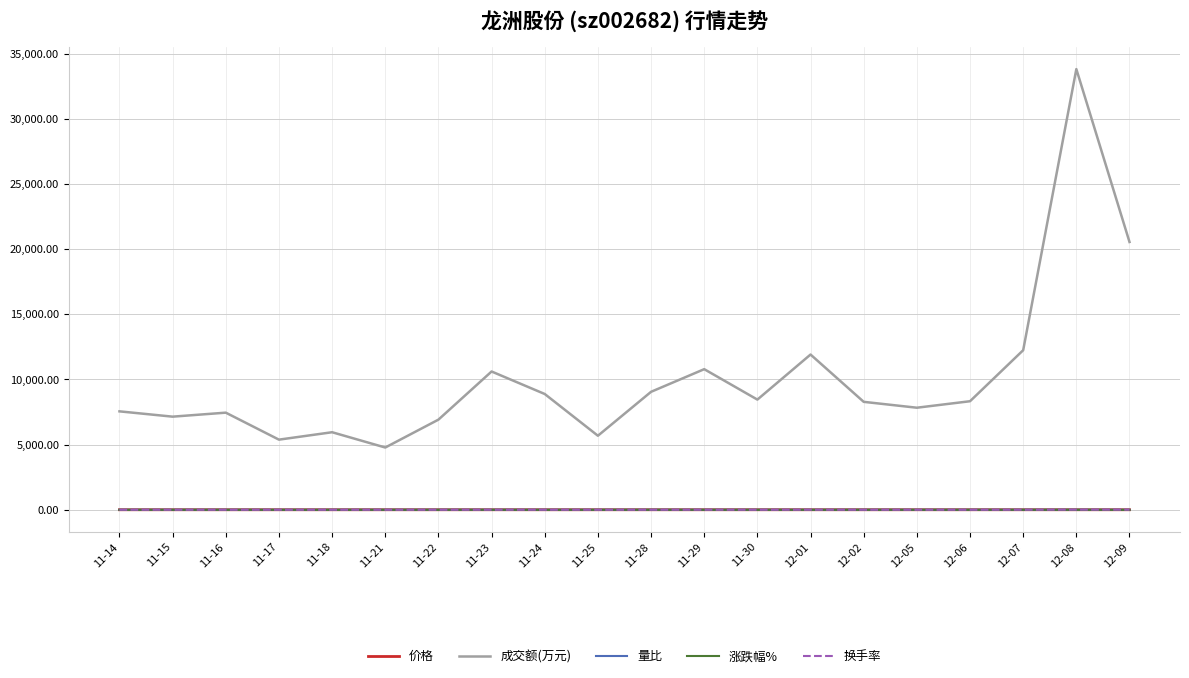

What is the greatest value displayed?

33818.0